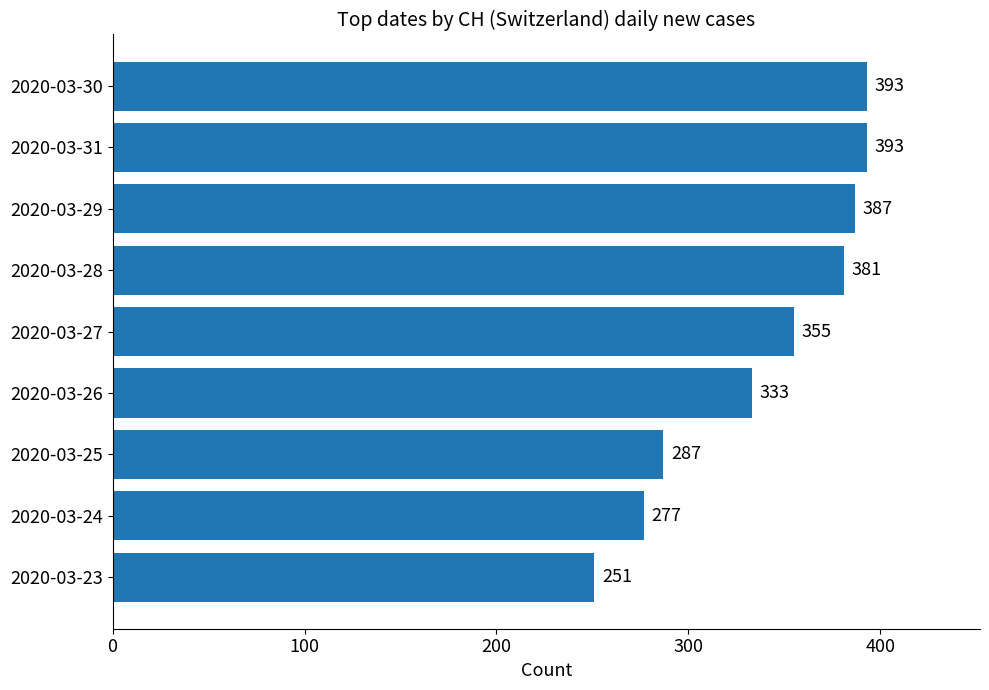

The chart shows a value of 287 at 2020-03-25. True or false?

True